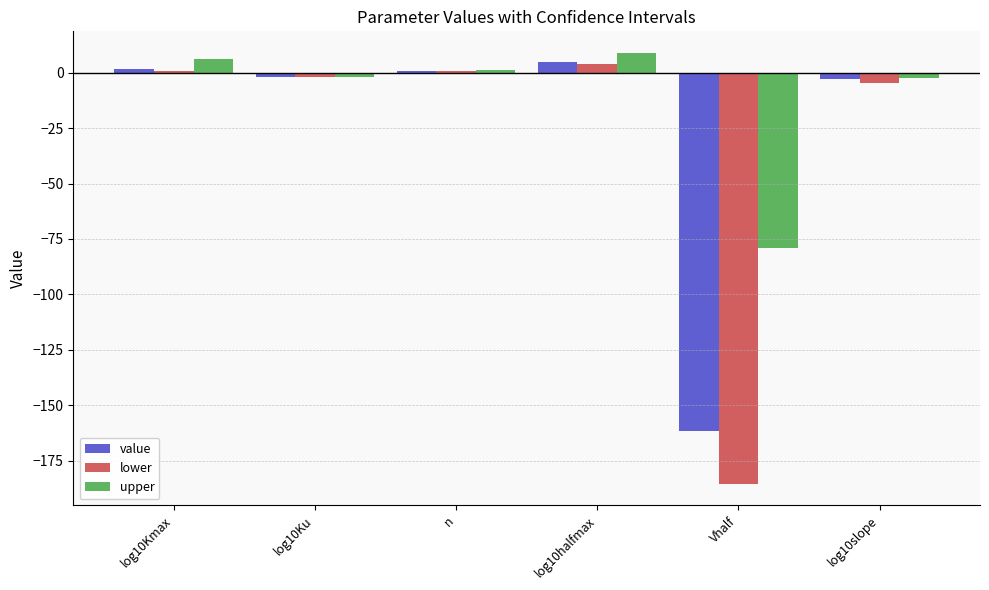

Is the value of upper at log10halfmax greater than the value of value at n?

Yes